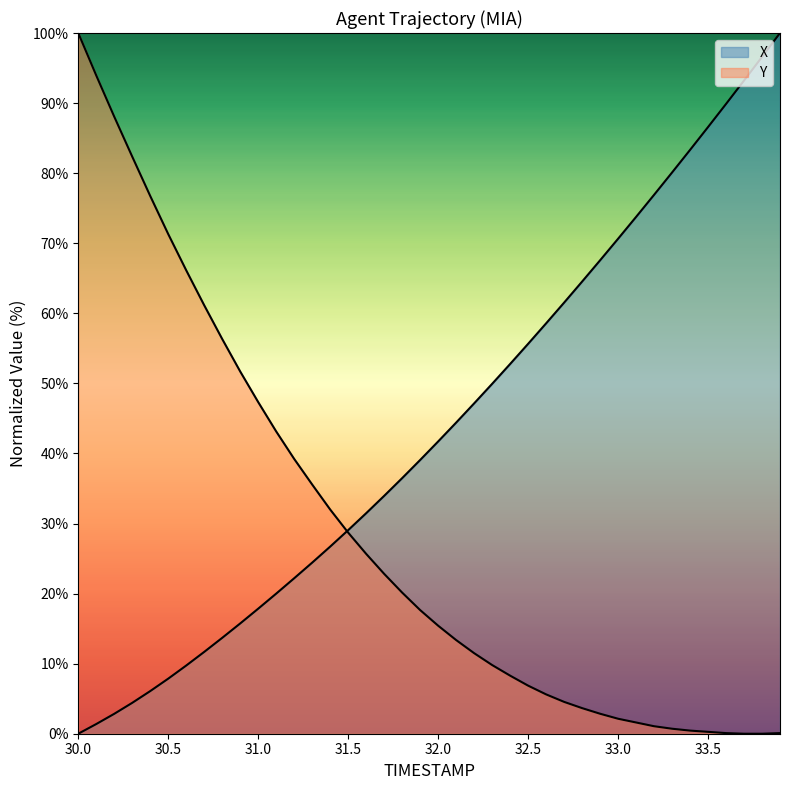

Read the Y value at 31.3.

35.6